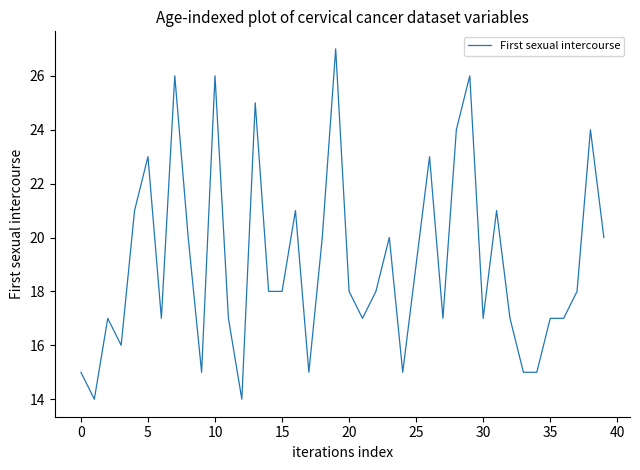

What is the greatest value displayed?

27